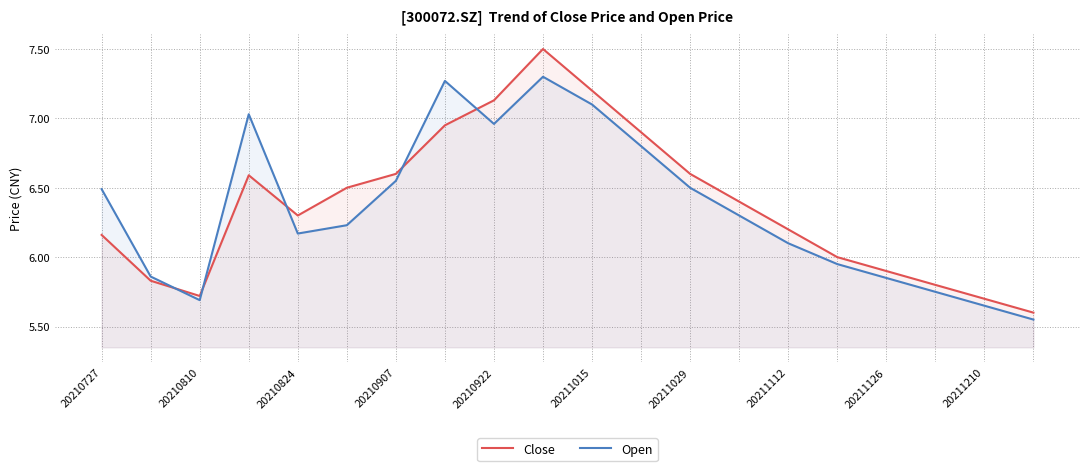

What is the average value of the Close series?

6.4